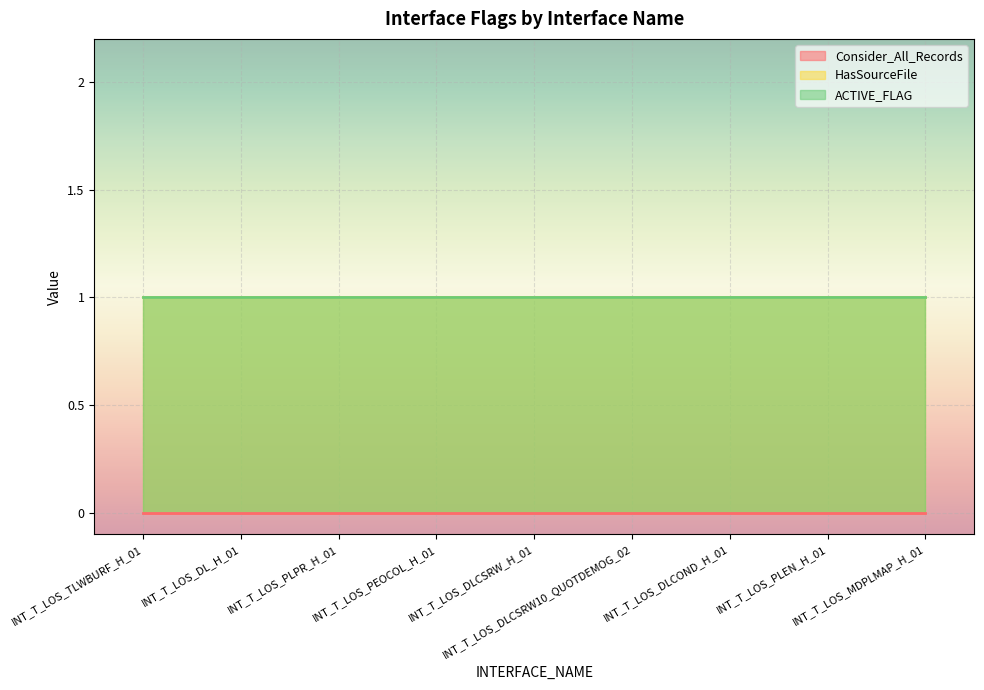

Reading right to left, extract all data points from this chart.

Consider_All_Records: INT_T_LOS_MDPLMAP_H_01=0	INT_T_LOS_PLEN_H_01=0	INT_T_LOS_DLCOND_H_01=0	INT_T_LOS_DLCSRW10_QUOTDEMOG_02=0	INT_T_LOS_DLCSRW_H_01=0	INT_T_LOS_PEOCOL_H_01=0	INT_T_LOS_PLPR_H_01=0	INT_T_LOS_DL_H_01=0	INT_T_LOS_TLWBURF_H_01=0
HasSourceFile: INT_T_LOS_MDPLMAP_H_01=1	INT_T_LOS_PLEN_H_01=1	INT_T_LOS_DLCOND_H_01=1	INT_T_LOS_DLCSRW10_QUOTDEMOG_02=1	INT_T_LOS_DLCSRW_H_01=1	INT_T_LOS_PEOCOL_H_01=1	INT_T_LOS_PLPR_H_01=1	INT_T_LOS_DL_H_01=1	INT_T_LOS_TLWBURF_H_01=1
ACTIVE_FLAG: INT_T_LOS_MDPLMAP_H_01=1	INT_T_LOS_PLEN_H_01=1	INT_T_LOS_DLCOND_H_01=1	INT_T_LOS_DLCSRW10_QUOTDEMOG_02=1	INT_T_LOS_DLCSRW_H_01=1	INT_T_LOS_PEOCOL_H_01=1	INT_T_LOS_PLPR_H_01=1	INT_T_LOS_DL_H_01=1	INT_T_LOS_TLWBURF_H_01=1